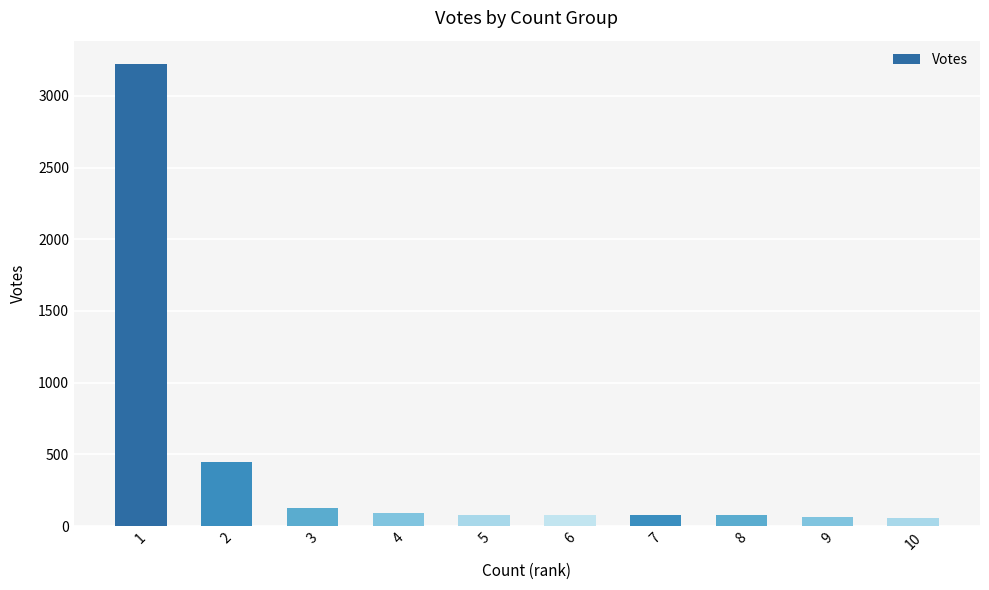

What is the difference between the maximum and minimum values?

3167